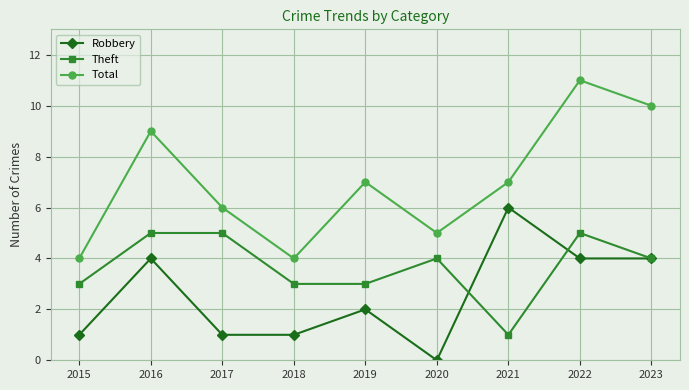

What is the difference between the second highest and second lowest values in the Total series?

6